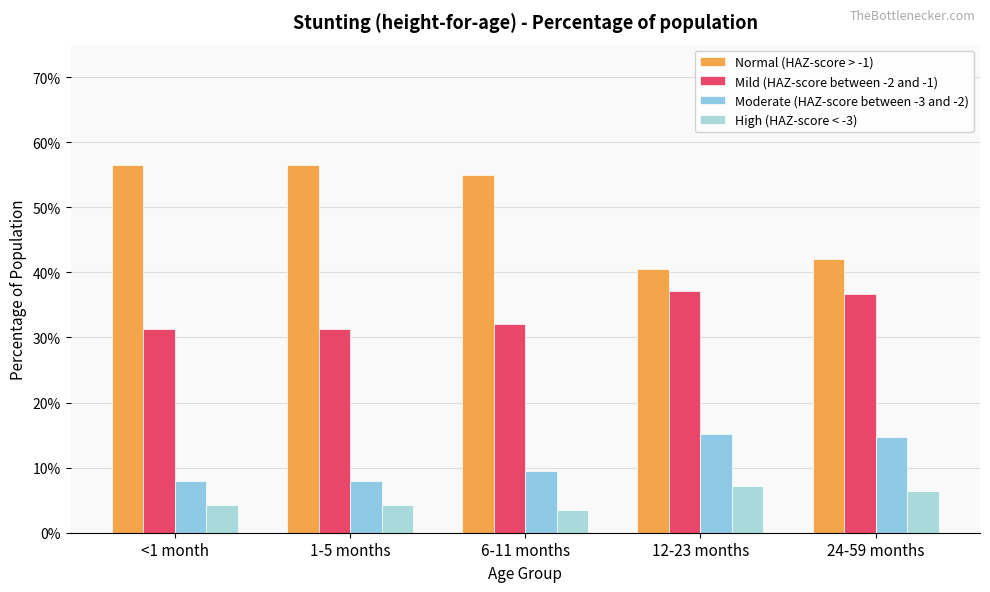

At how many categories does at least one series exceed 0?

5